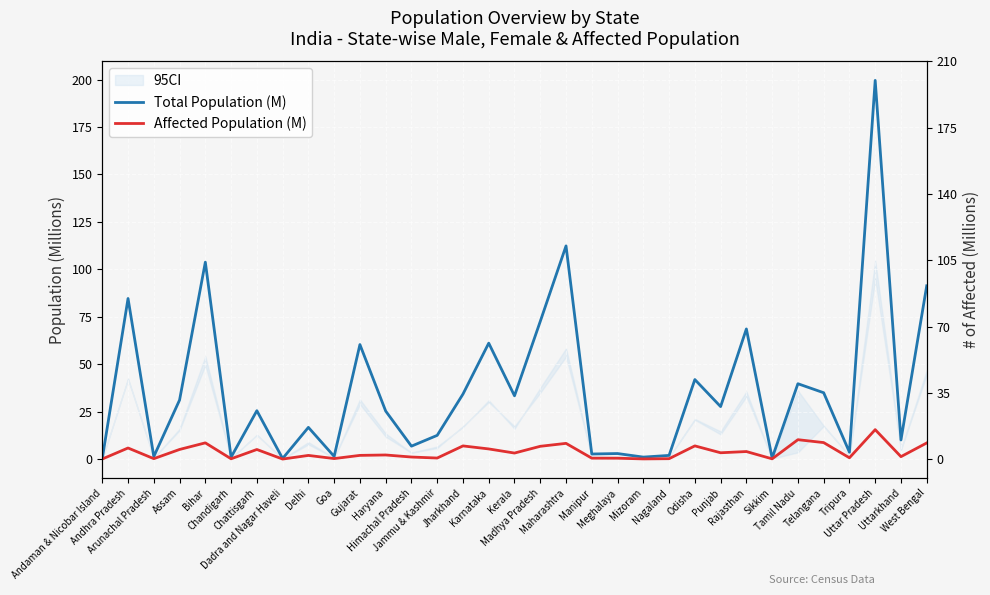

What is the maximum value for Affected Population (M)?

15.6